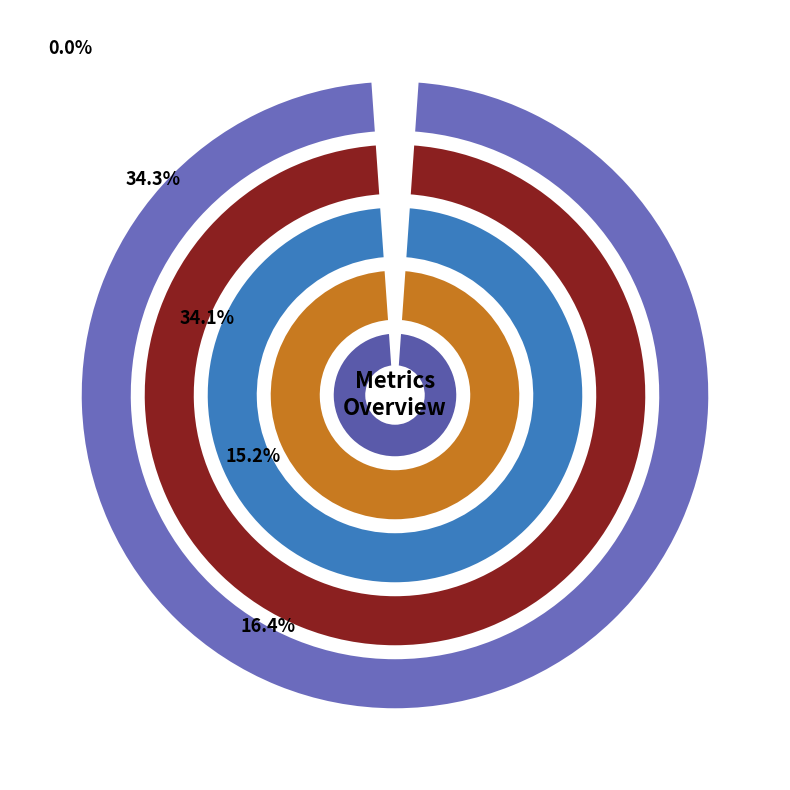

To the nearest percent, what is the difference between the Training Time and MSE slice percentages?

15%